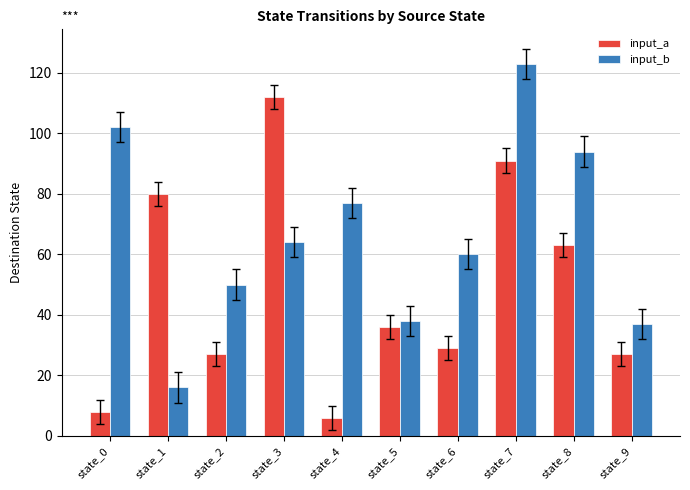

Rank the series at state_8 from highest to lowest value.

input_b, input_a